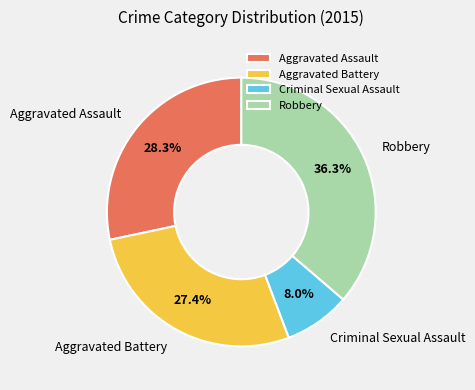

Which slice is the largest?

Robbery